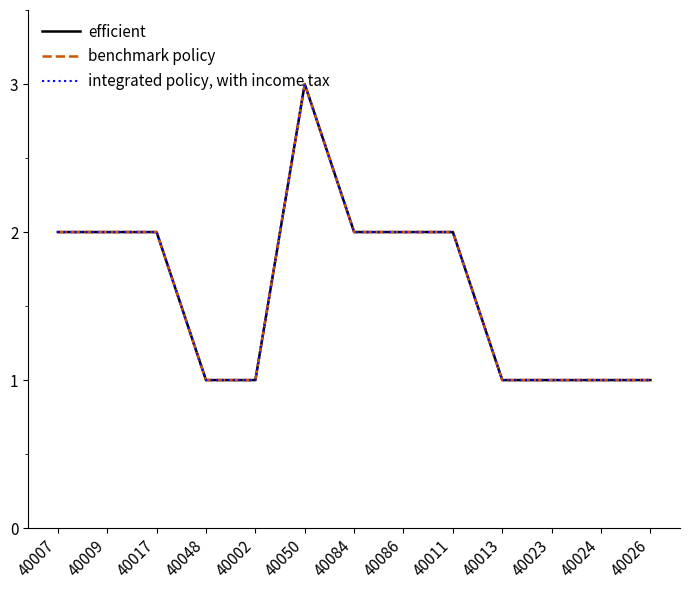

Does the chart display data point markers on the line(s)?

No